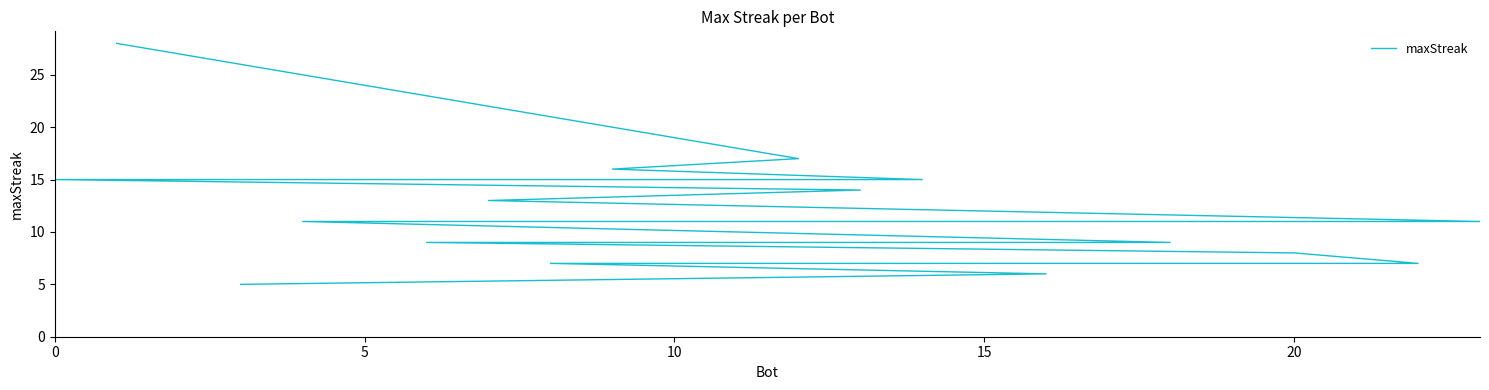

What is the difference between the second highest and second lowest values?

11